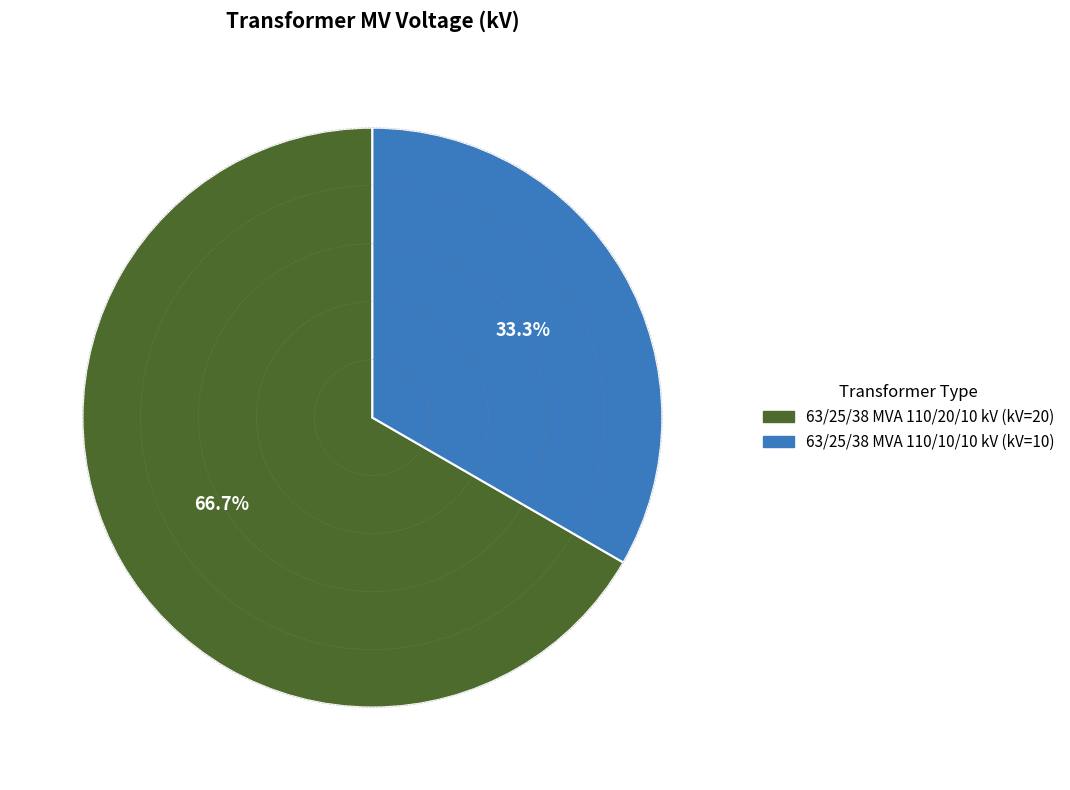

To the nearest percent, what portion does 63/25/38 MVA 110/20/10 kV represent?

67%